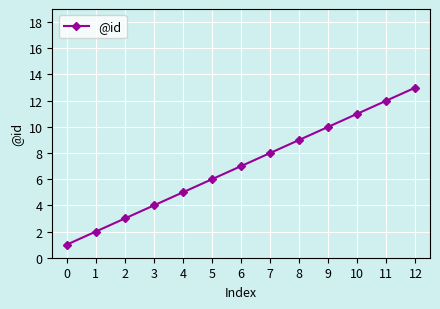

The value at 7 is 12. True or false?

False